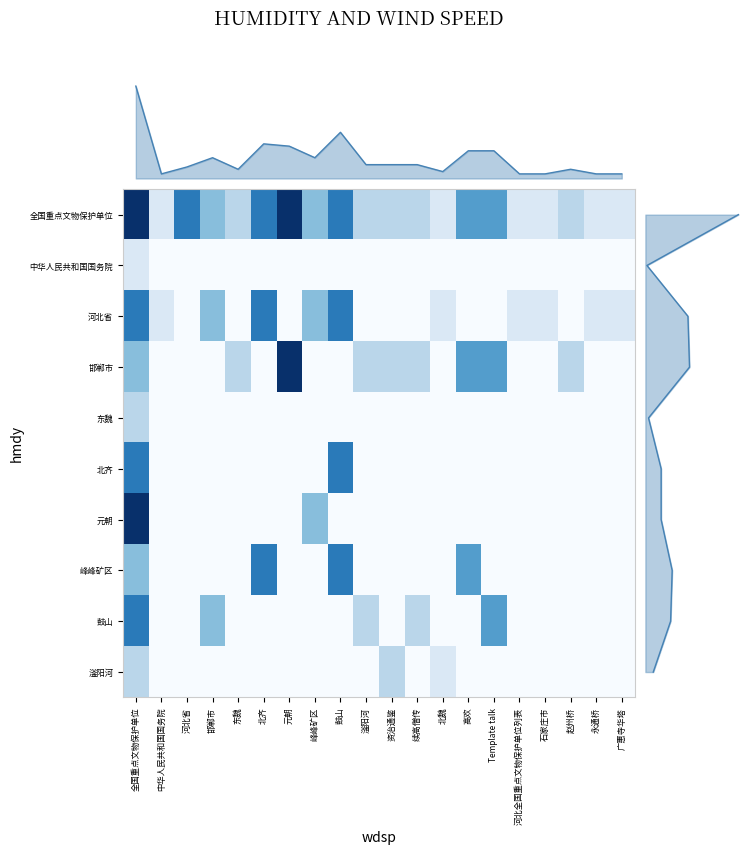

What is the greatest value displayed?

7